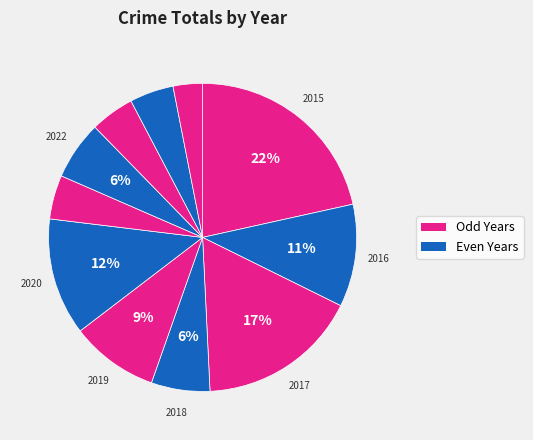

Rank the categories by value from highest to lowest.

2015, 2017, 2020, 2016, 2019, 2018, 2022, 2021, 2023, 2024, 2025